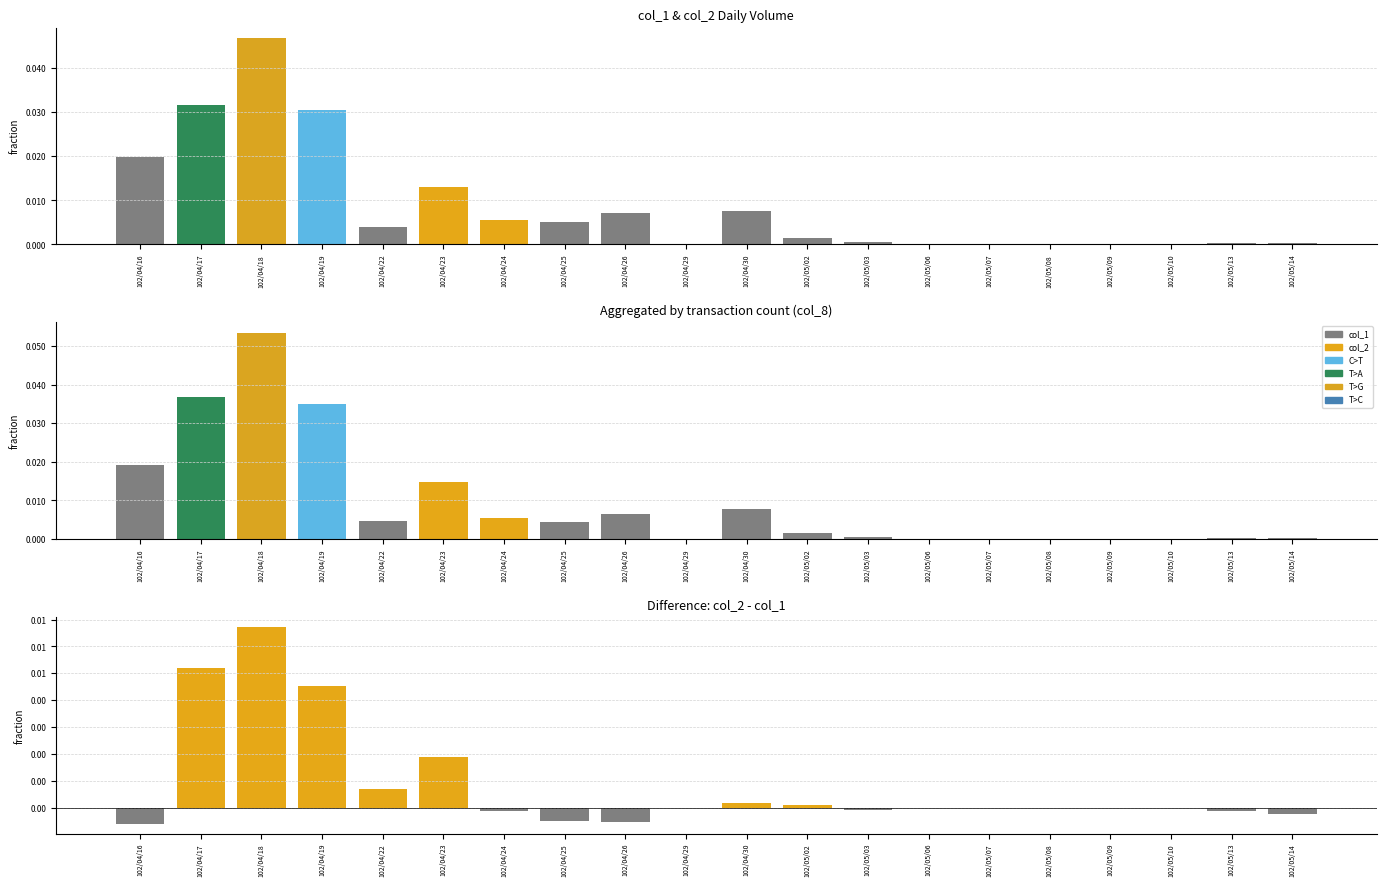

Reading left to right, what are all the values shown in this chart?

col_1: 198000	316000	468000	305000	40000	130000	55000	50000	71000	0	75000	15000	6000	0	0	0	0	0	3000	4000
col_2: 192060	367910	535390	350430	46800	148900	53900	45000	65590	0	76650	15900	5220	0	0	0	0	0	1590	1800